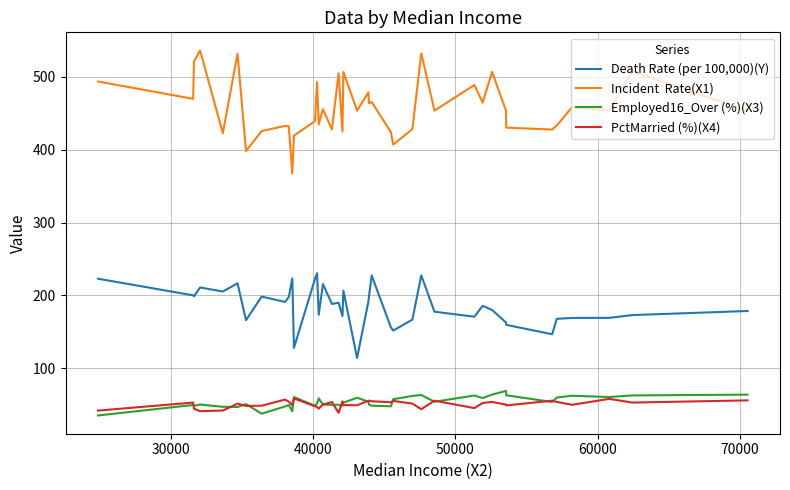

What is the minimum value shown in the chart?

35.4